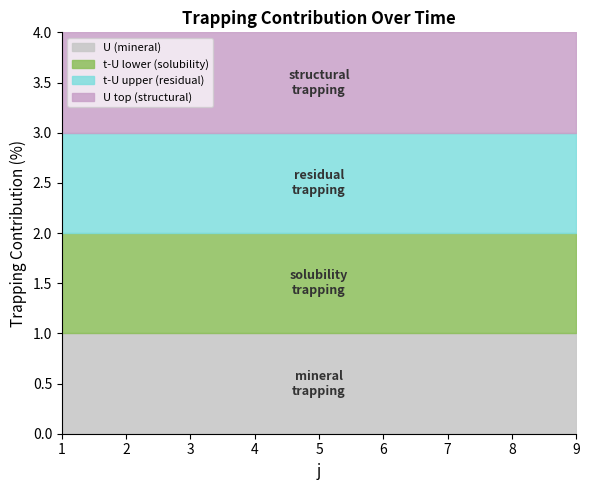

How many categories are shown in the chart?

9